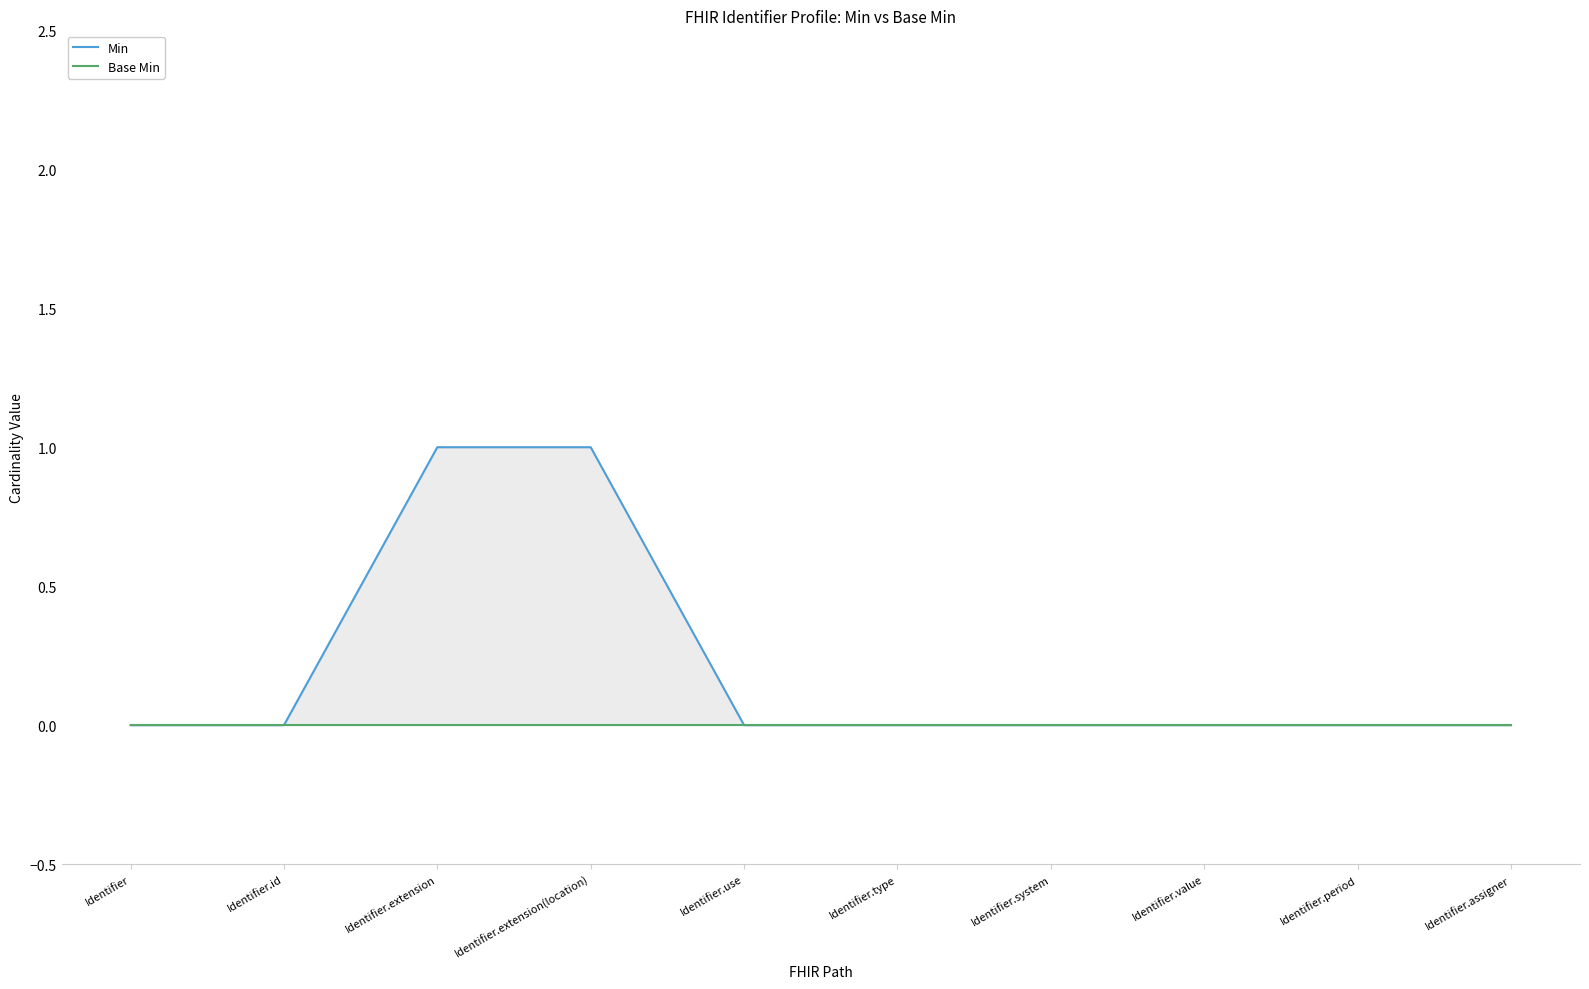

The Base Min series shows 0 at Identifier.id. True or false?

True